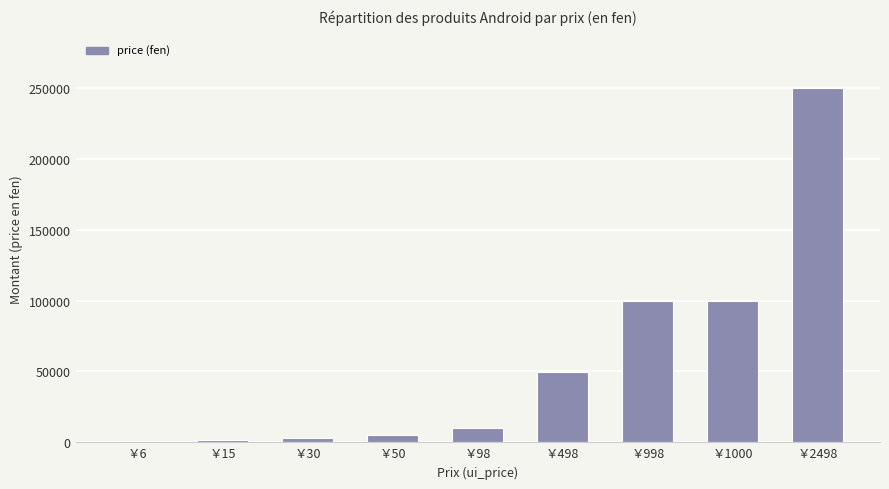

The value at ￥6 is 600. True or false?

True